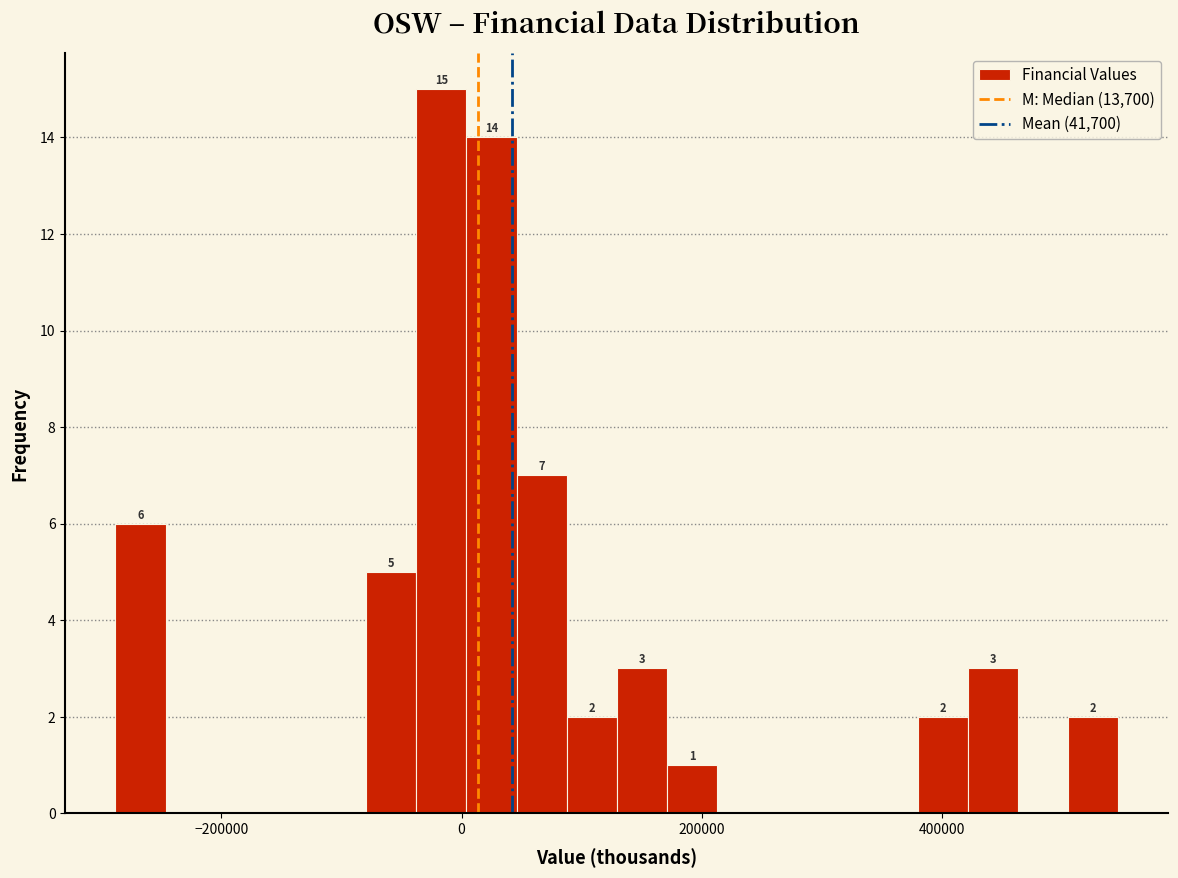

Around what value on the x-axis is the tallest bar? Give the approximate position of its centre, as read against the axis.

-20000